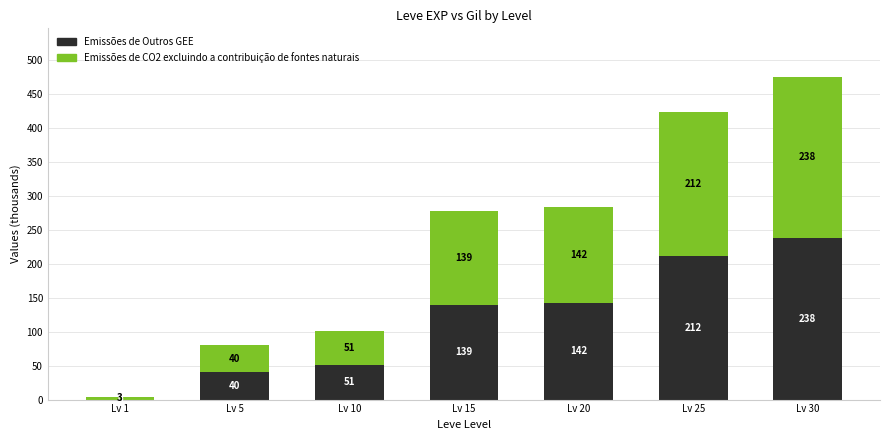

Where does the Emissões de Outros GEE series first go above 138?

Lv 15